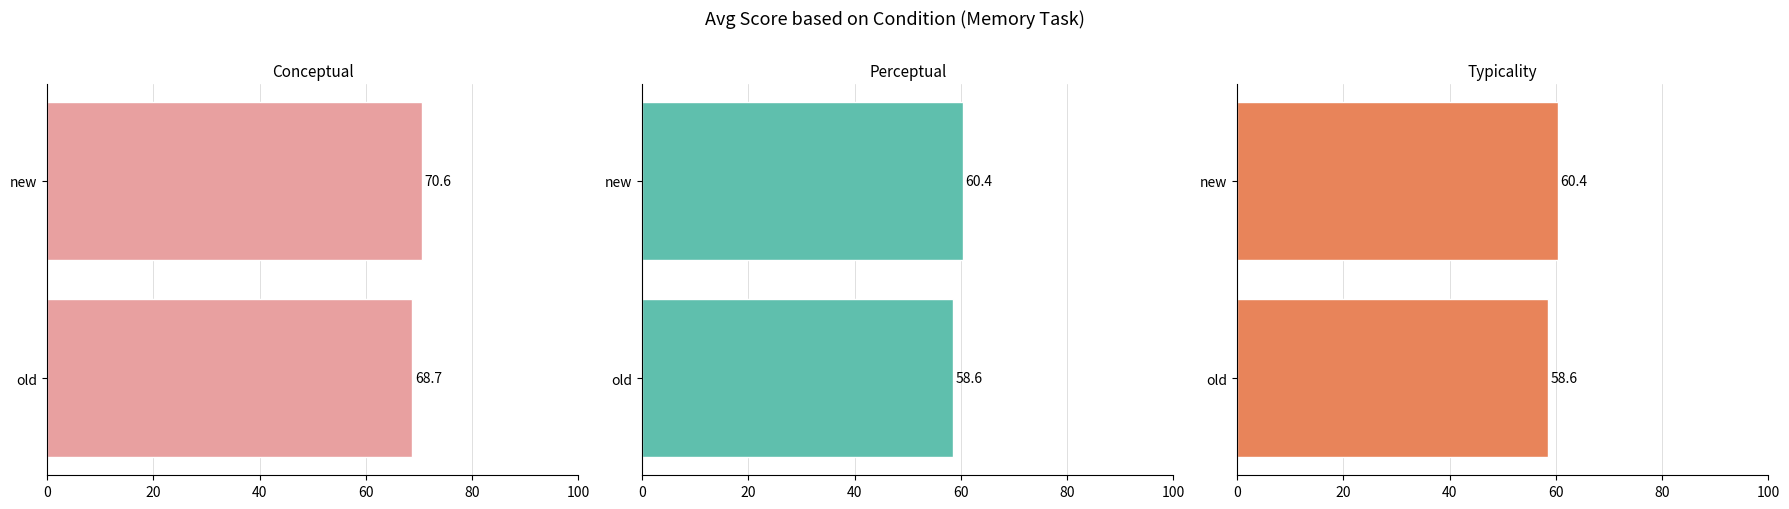

How many distinct data groups are displayed?

3